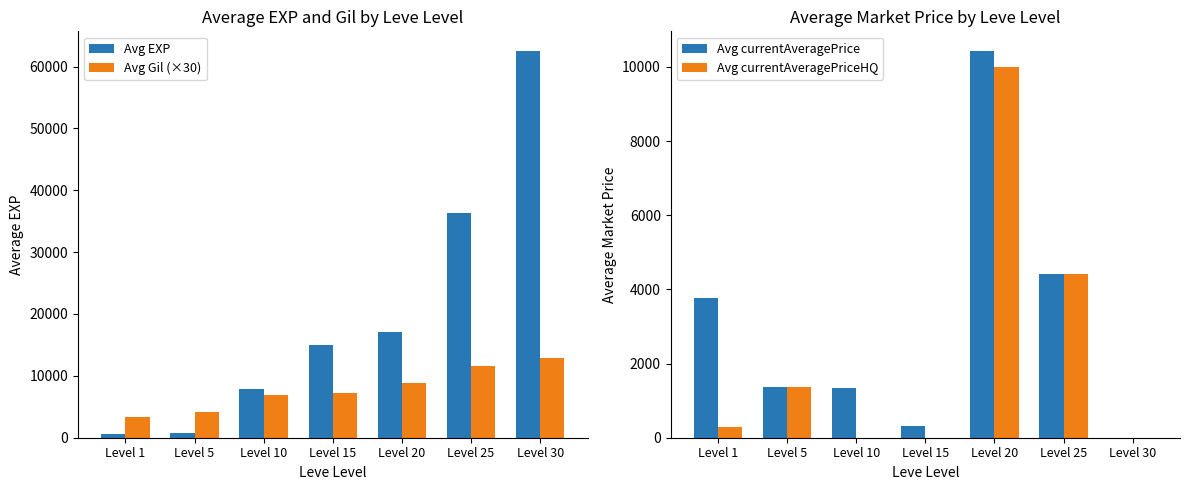

At Level 25, list the series in order from largest to smallest.

Avg EXP, Avg Gil (×30), Avg currentAveragePrice, Avg currentAveragePriceHQ